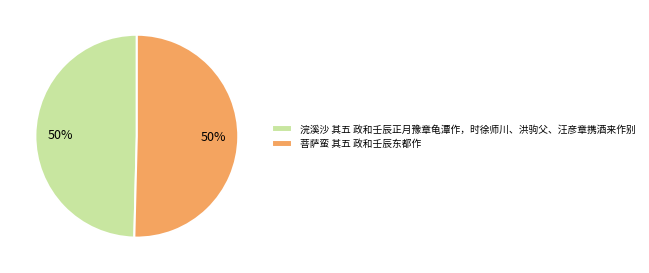

The 浣溪沙 其五 政和壬辰正月豫章龟潭作，时徐师川、洪驹父、汪彦章携酒来作别 slice represents 50% of the pie. True or false?

True